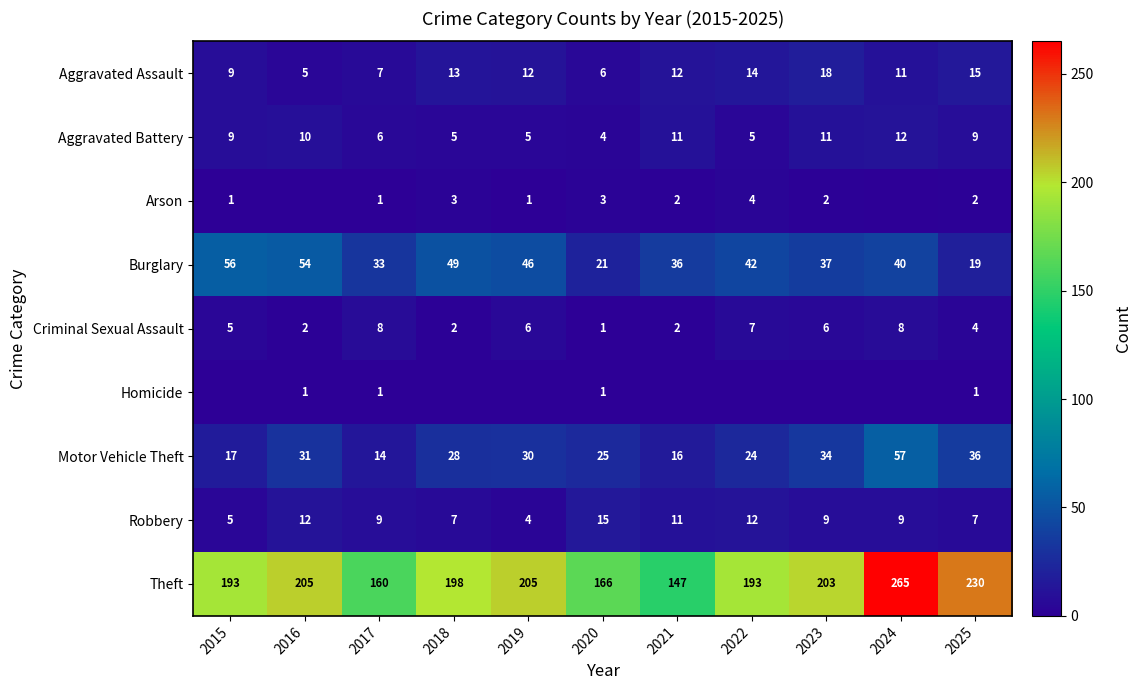

What is the sum of the Aggravated Assault values at 2019 and 2025?

27